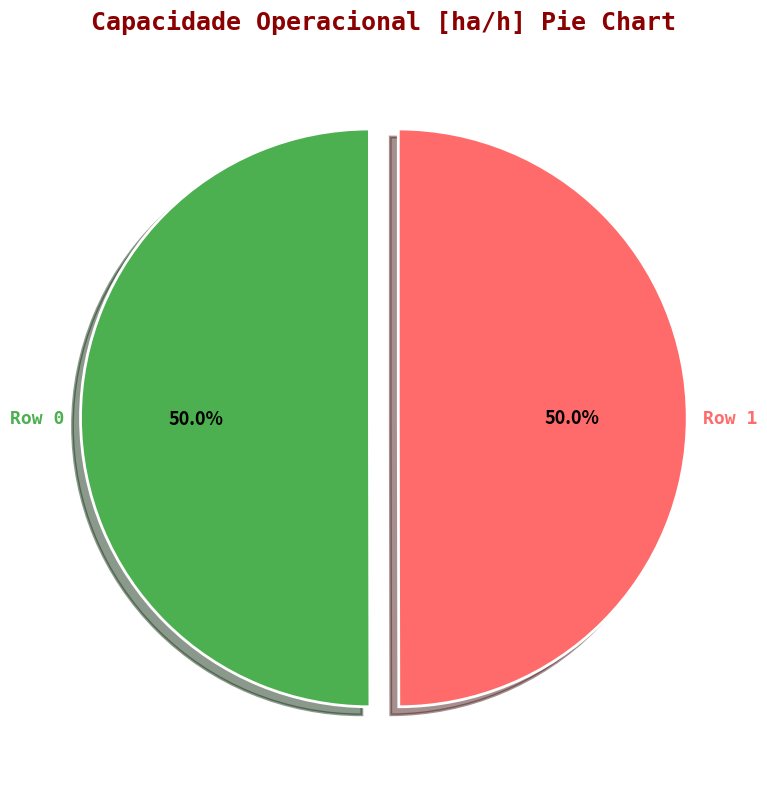

Combined, do Row 0 and Row 1 account for over 50%?

Yes